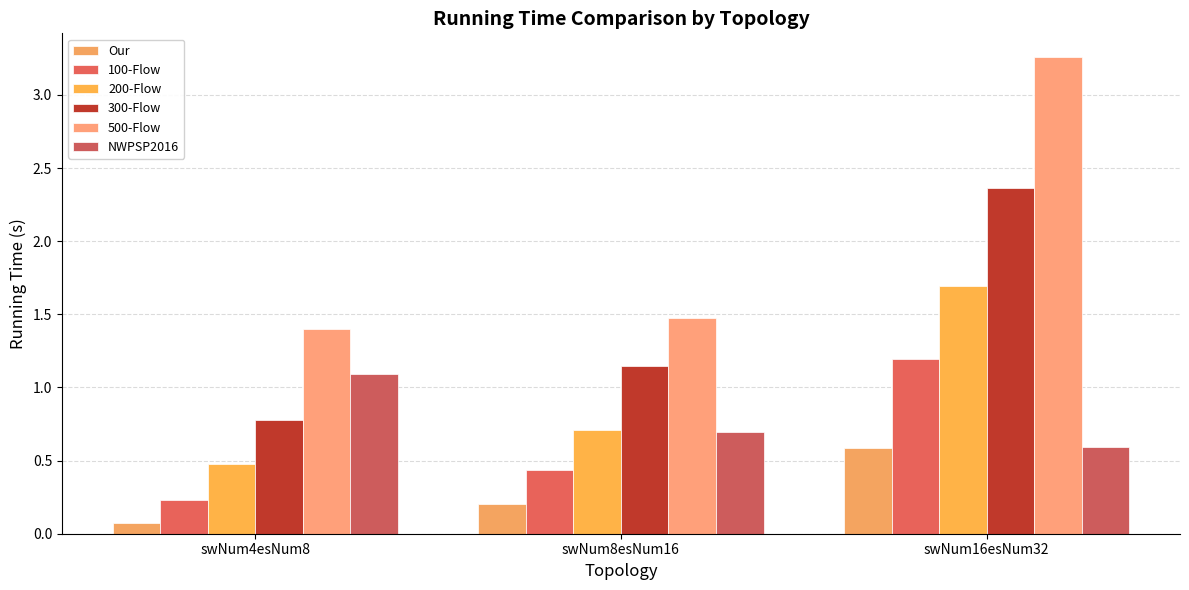

Which series has the largest total across all categories?

500-Flow